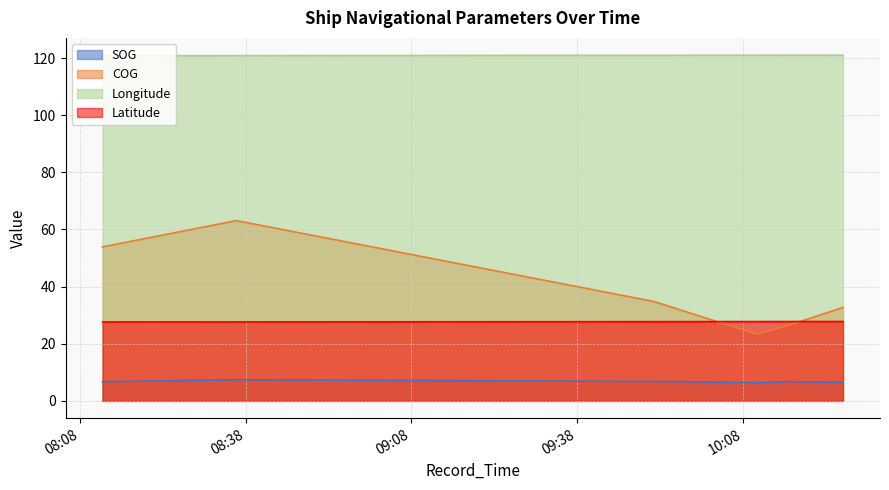

What are all the series names shown in the legend?

SOG, COG, Longitude, Latitude